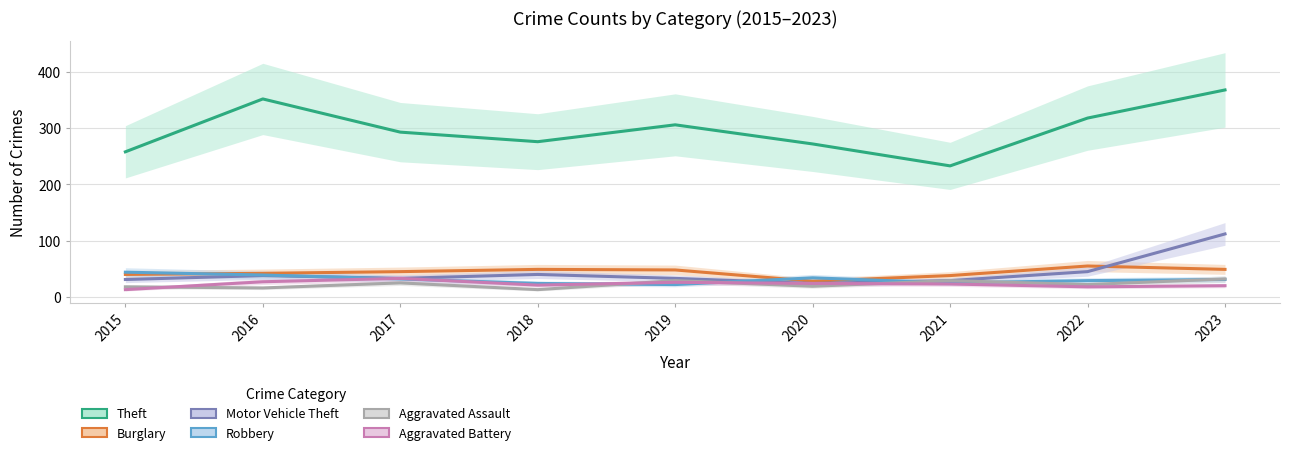

True or false: Aggravated Assault and Theft cross at least once.

False